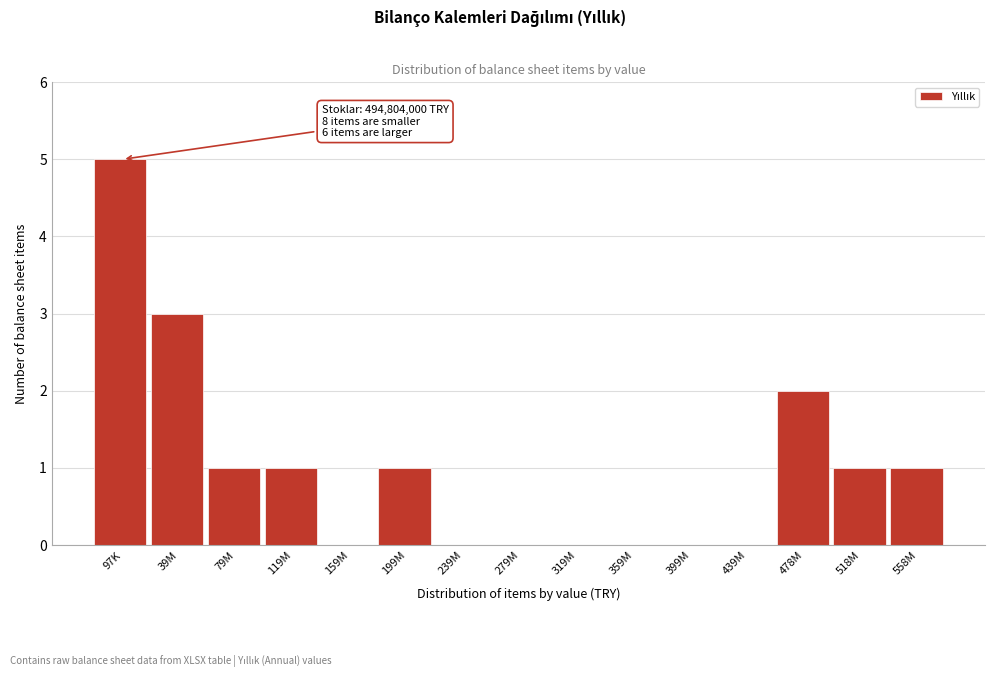

Reading left to right, what are all the values shown in this chart?

97K=5	39M=3	79M=1	119M=1	159M=0	199M=1	239M=0	279M=0	319M=0	359M=0	399M=0	439M=0	478M=2	518M=1	558M=1